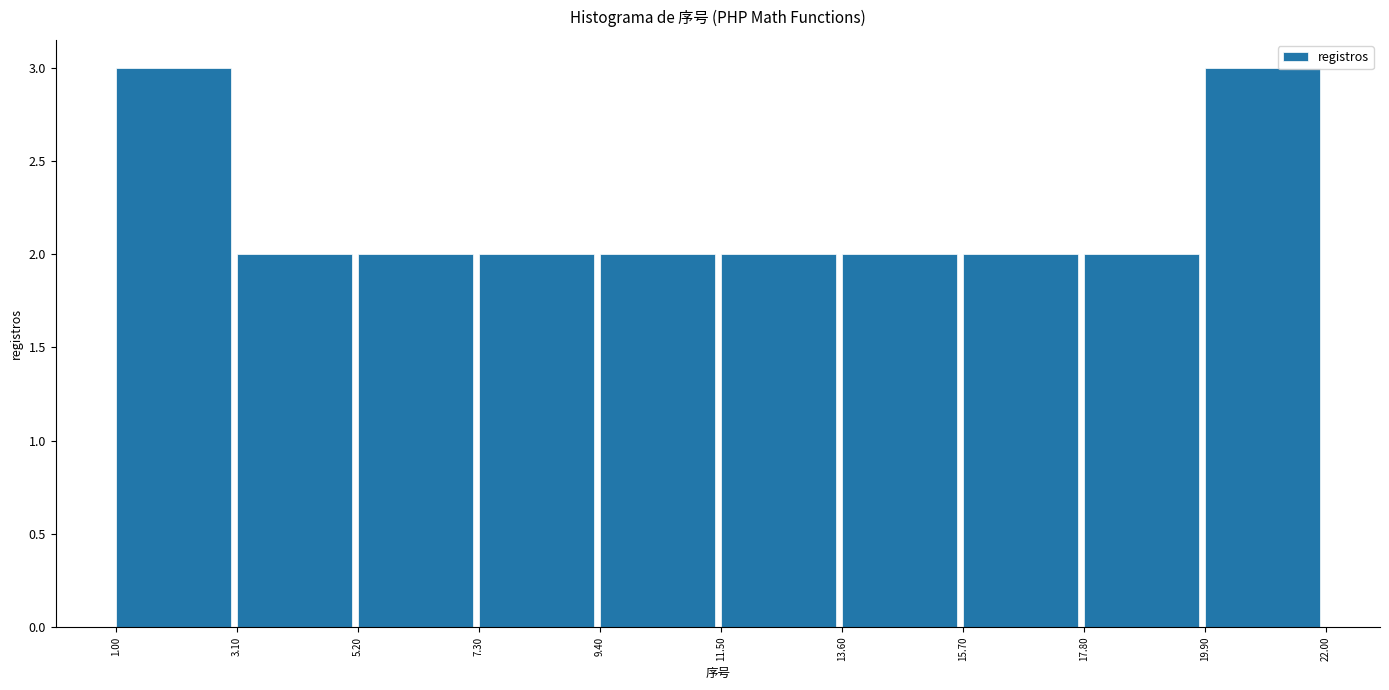

Reading left to right, list every bar in this chart as the range it spans on the x-axis followed by its height. The values are not printed on the chart, so give them approximately, as read against the axis.

1.00 to 3.10: 3
3.10 to 5.20: 2
5.20 to 7.30: 2
7.30 to 9.40: 2
9.40 to 11.50: 2
11.50 to 13.60: 2
13.60 to 15.70: 2
15.70 to 17.80: 2
17.80 to 19.90: 2
19.90 to 22.00: 3